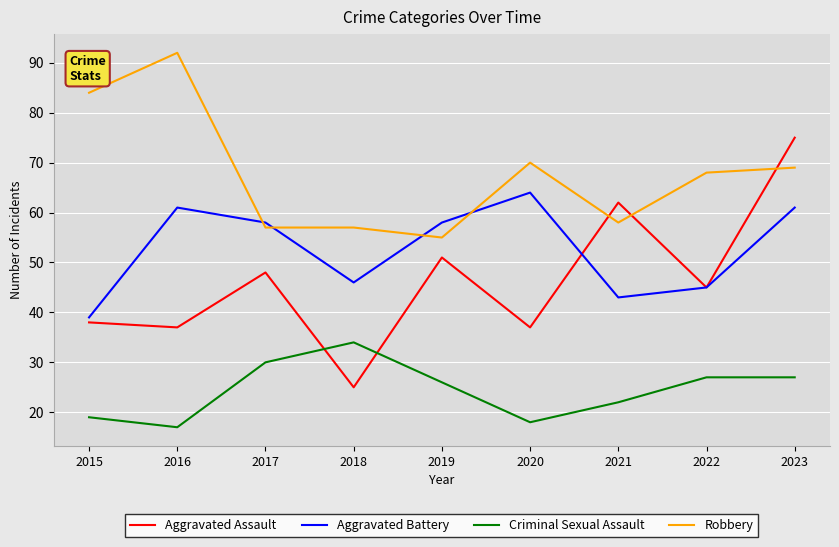

What is the average value of the Aggravated Battery series?

53